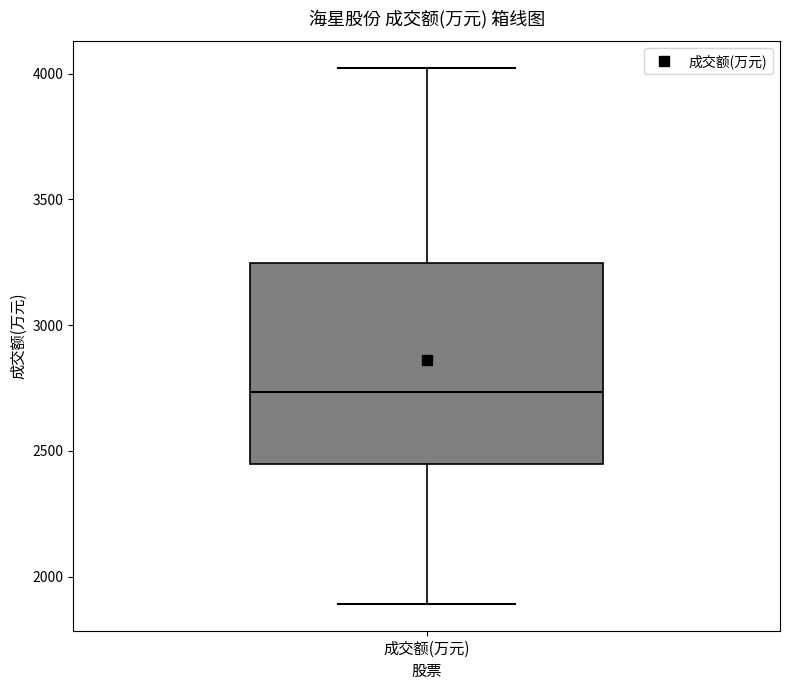

Where does the median line of the box for 成交额(万元) sit on the y-axis? The values are not printed on the chart, so give them approximately, as read against the axis.

2750